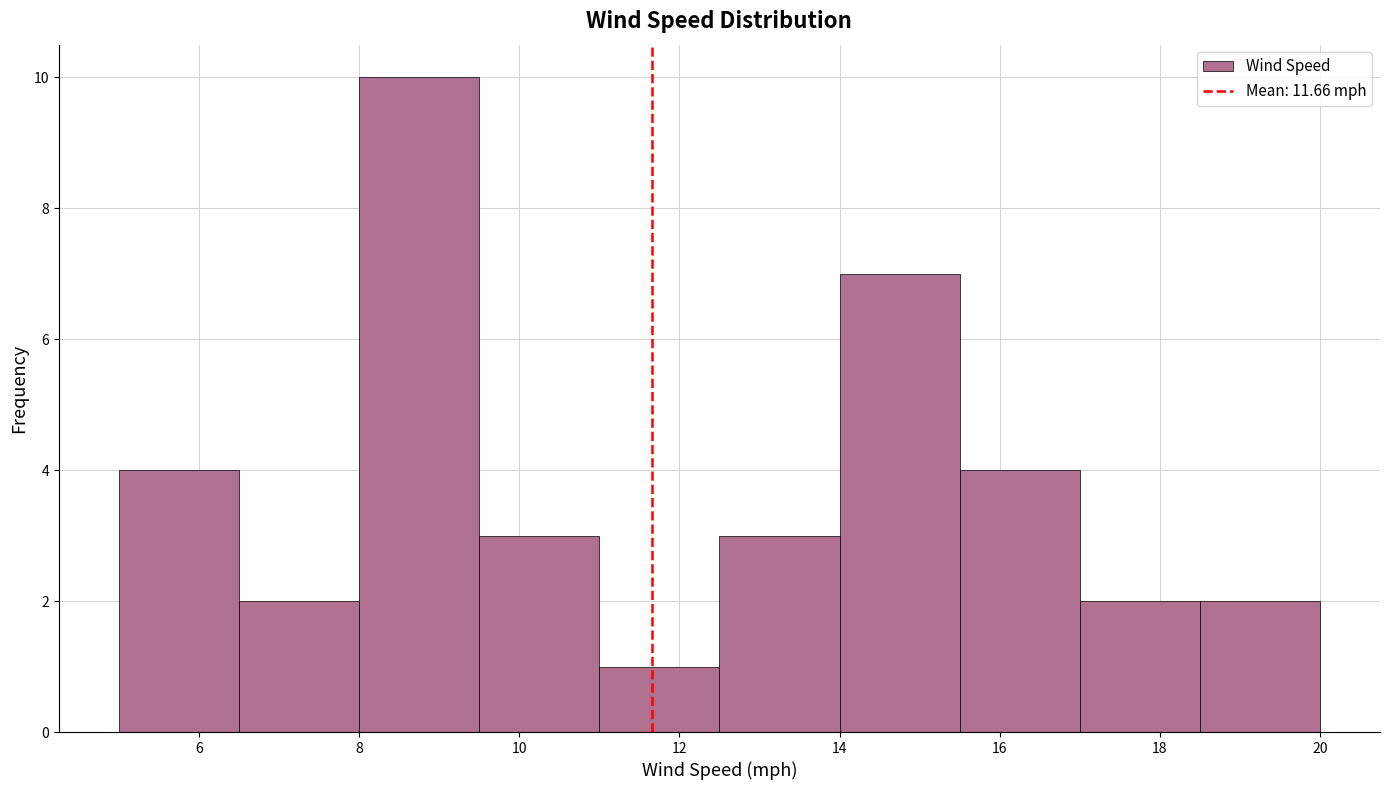

What is the height of the bar covering 5.0 to 6.5 on the x-axis? Neither the bar edges nor the heights are printed on the chart, so give them approximately, as read against the axes.

4